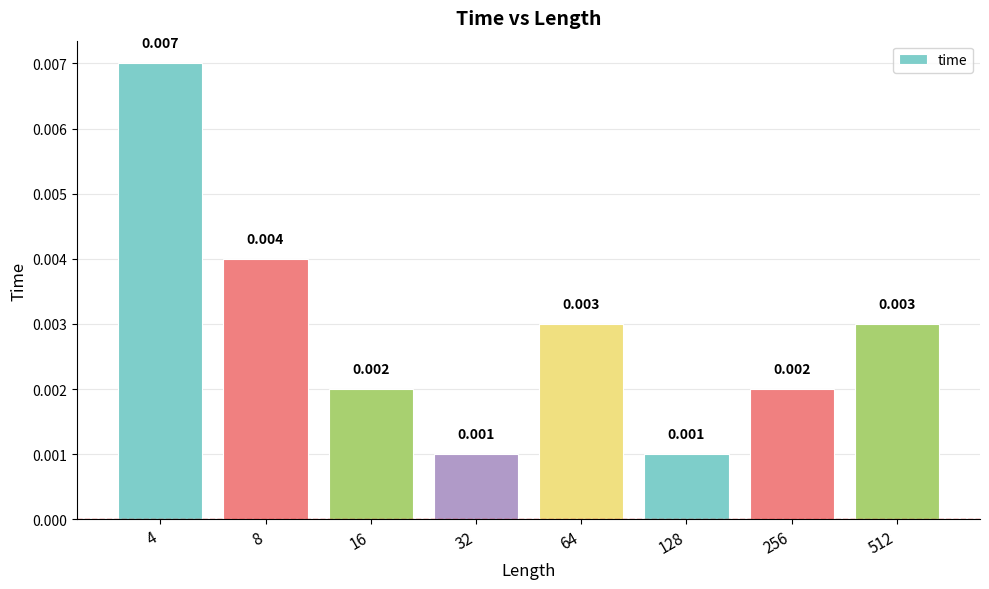

Rank the categories by value from lowest to highest.

32, 128, 16, 256, 64, 512, 8, 4